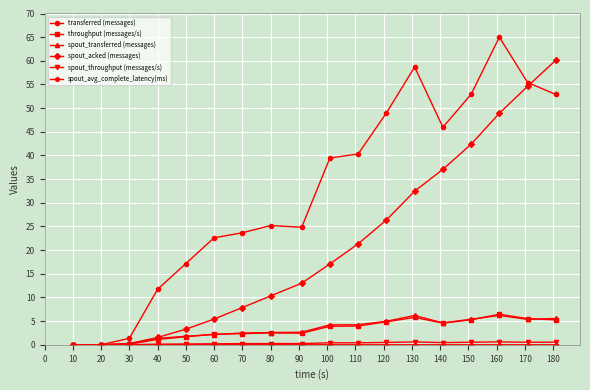

Which series has the largest range (max minus min)?

transferred (messages)